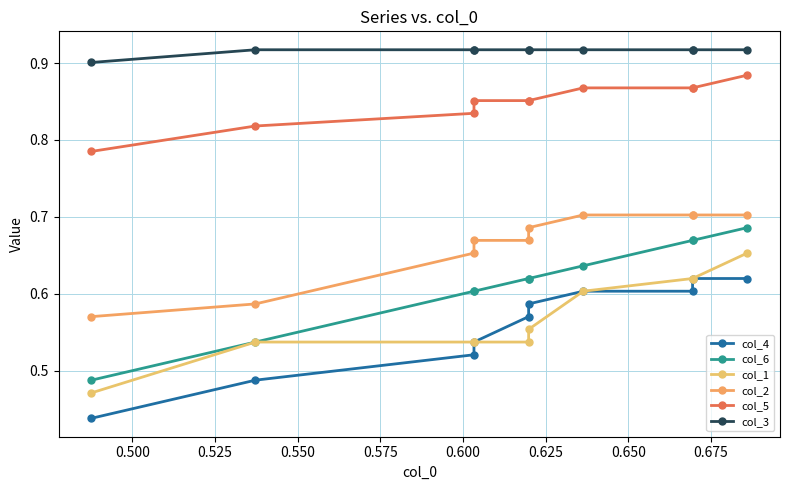

What are all the series names shown in the legend?

col_4, col_6, col_1, col_2, col_5, col_3